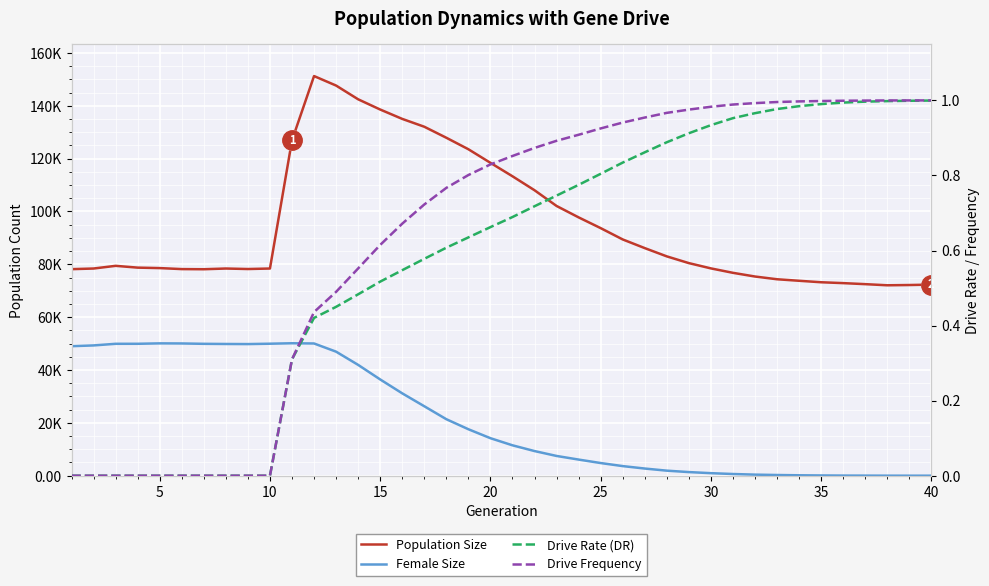

True or false: Female Size and Drive Rate (DR) cross at least once.

False